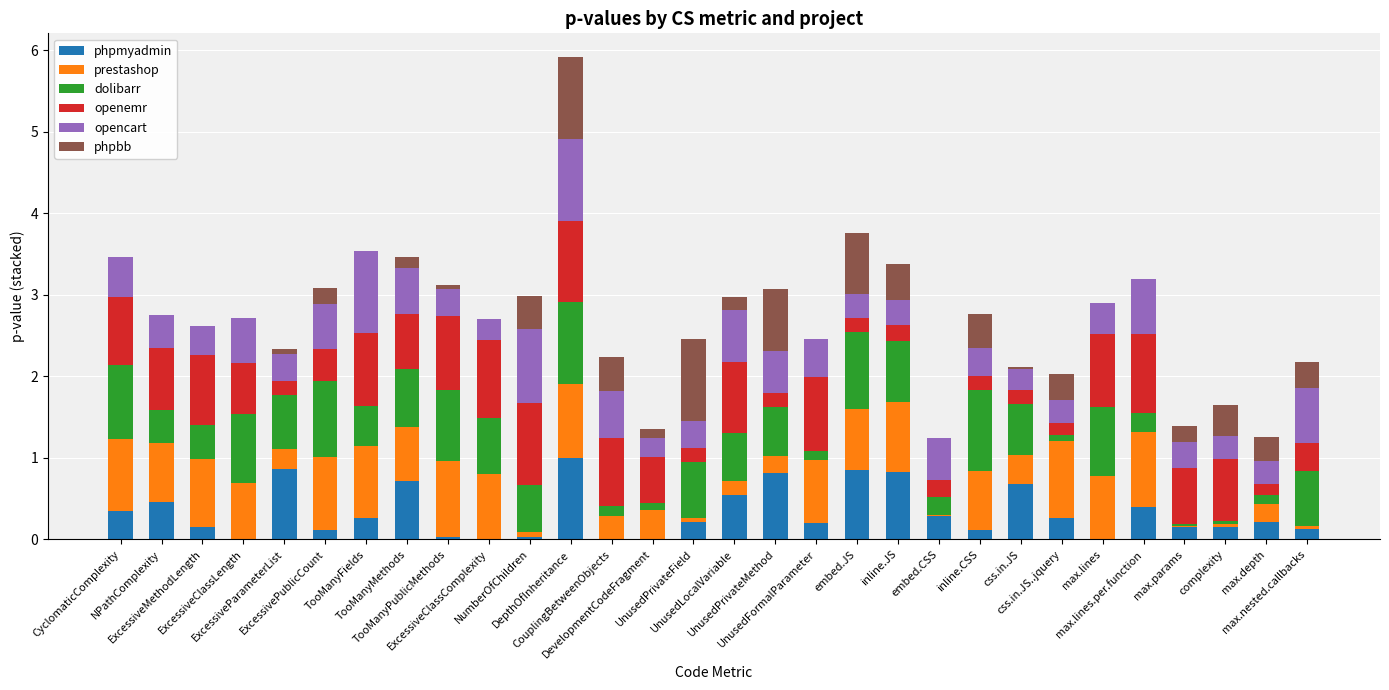

What is the highest value of the phpmyadmin series?

1.0